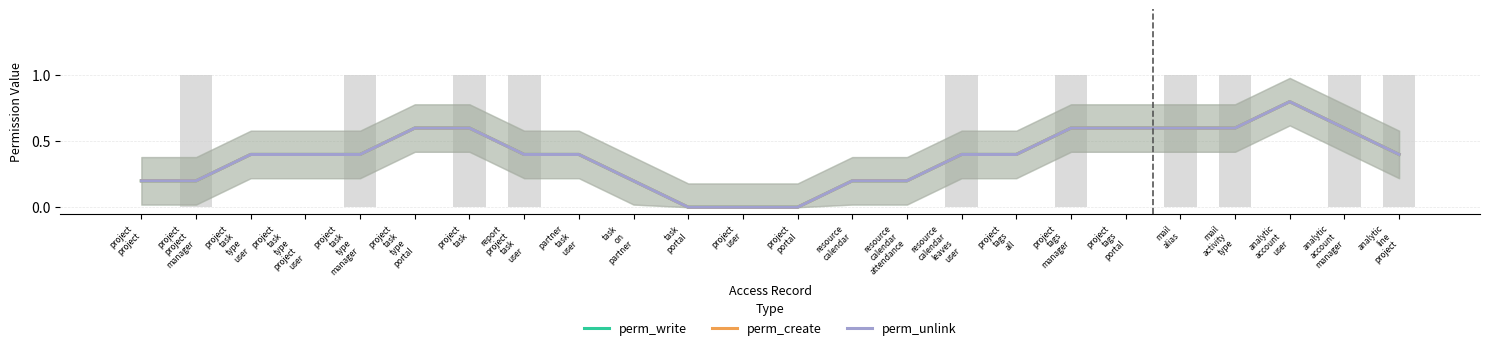

What is the difference between the maximum and minimum values in the perm_write series?

0.8